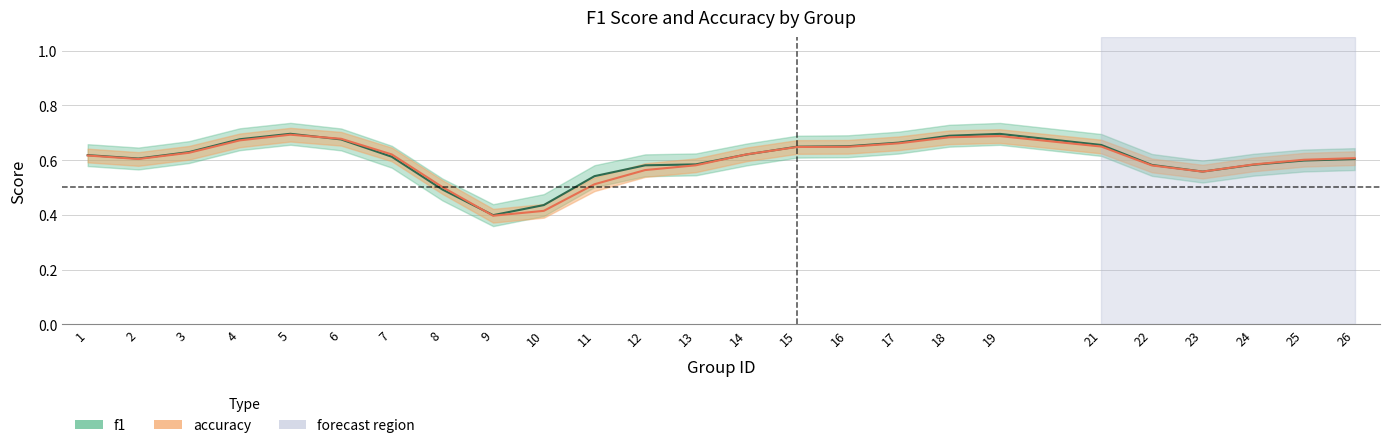

What is the difference between the f1 values at 9 and 25?

0.2